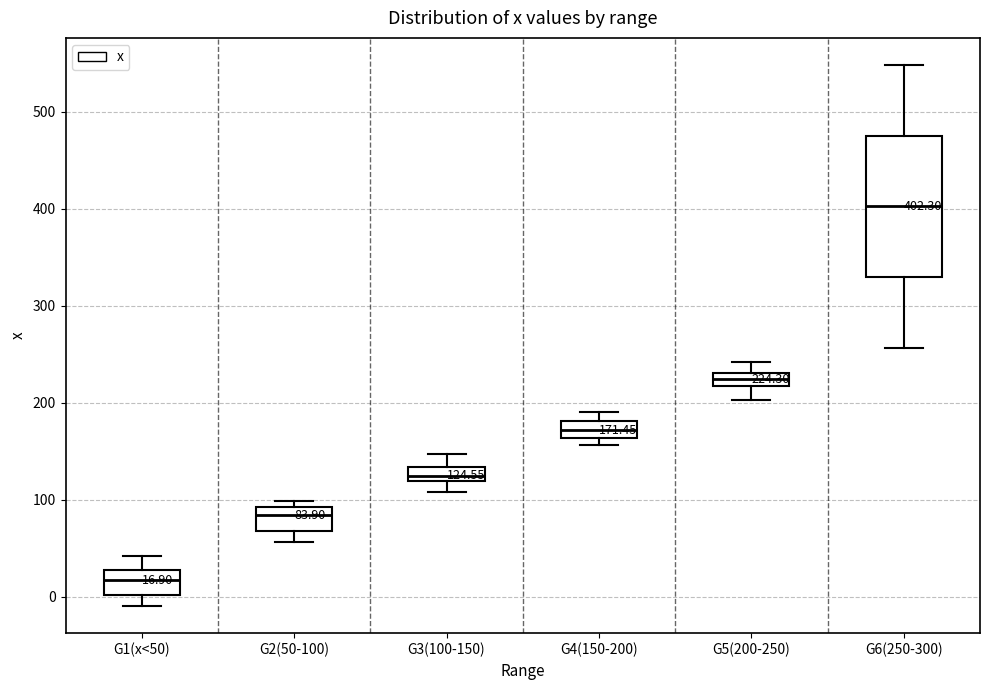

Which box has the lowest median line?

G1(x<50)